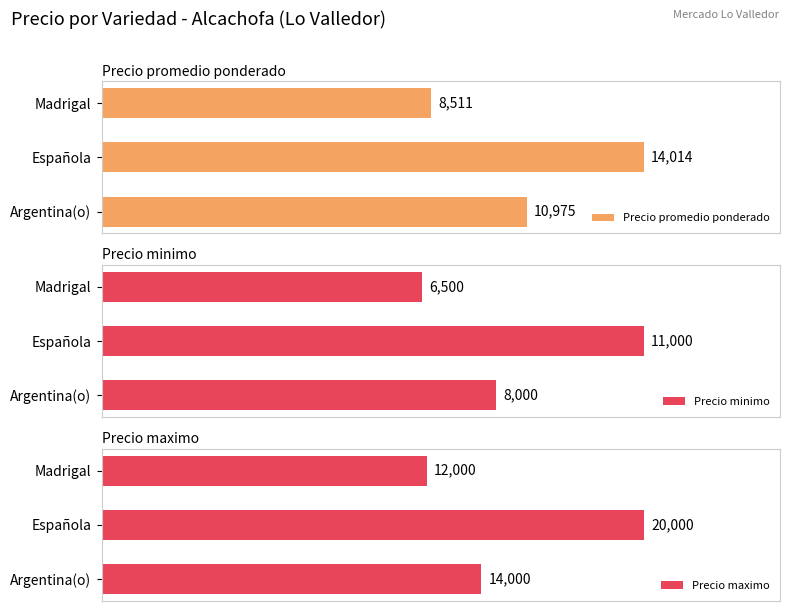

How many Precio promedio ponderado values are between 8511 and 14014?

3